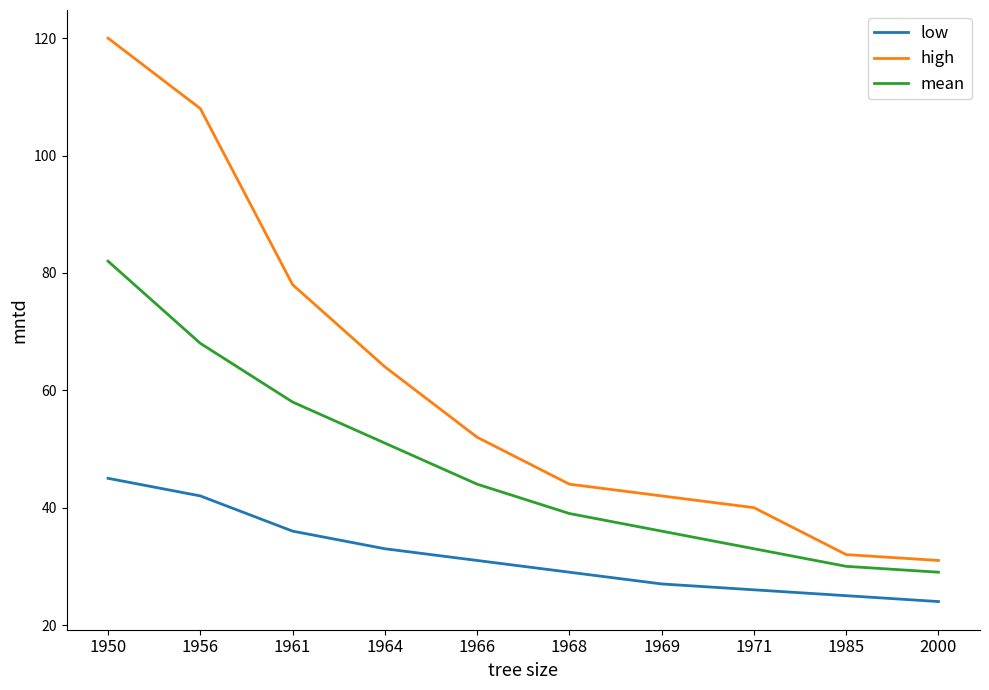

What value does the high series have at 1956, to the nearest 10?

110